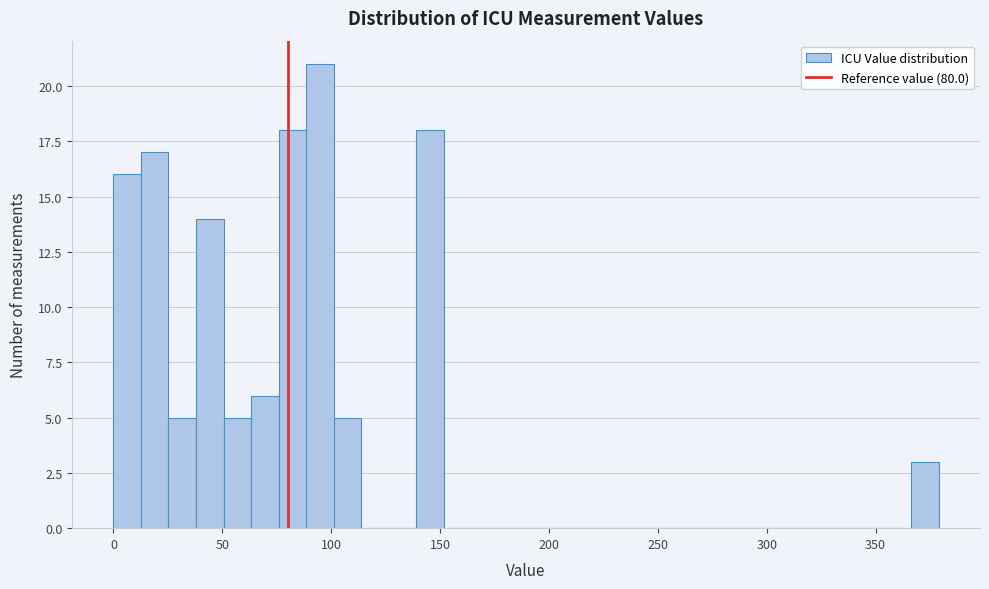

Around what value on the x-axis is the tallest bar? Give the approximate position of its centre, as read against the axis.

95